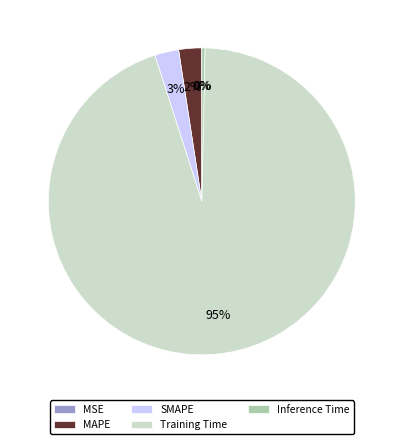

To the nearest percent, what portion does MAPE represent?

2%